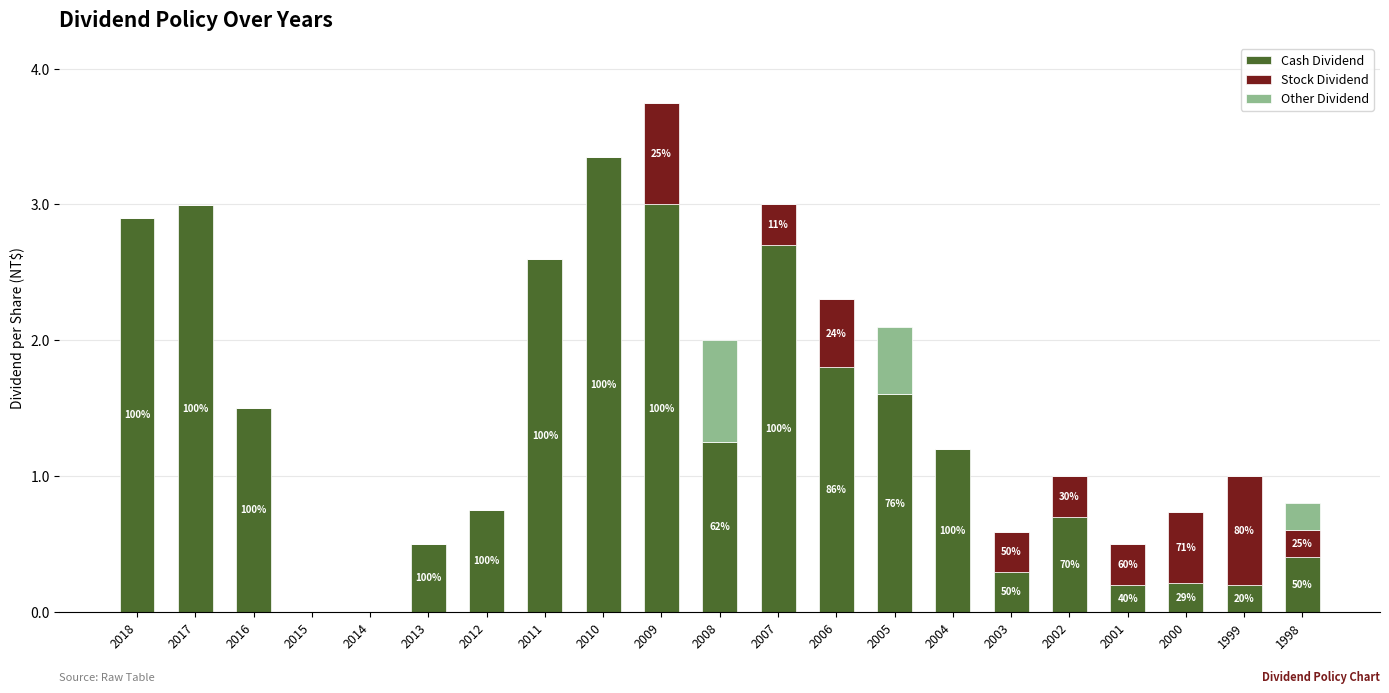

At which label does Cash Dividend reach its peak?

2010